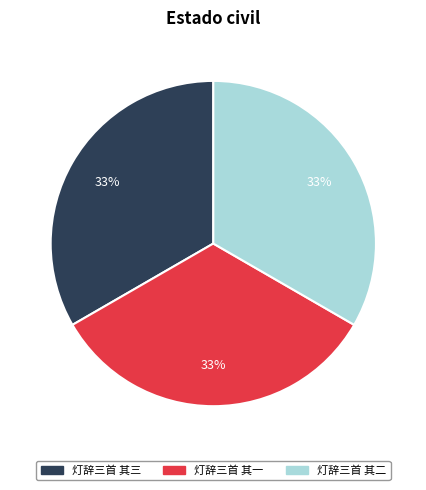

To the nearest percent, what percentage of the pie is 灯辞三首 其二?

33%